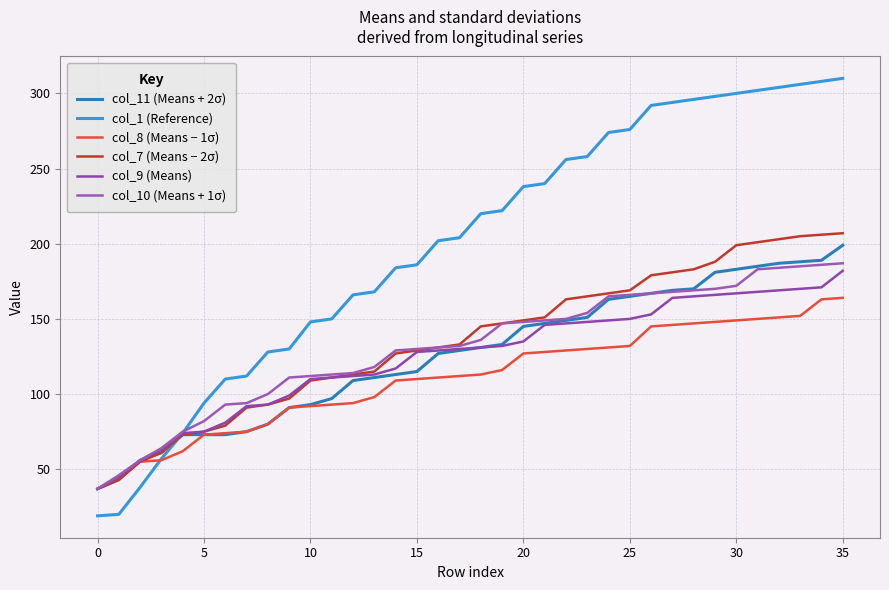

Where does the col_9 (Means) series first go above 131?

19